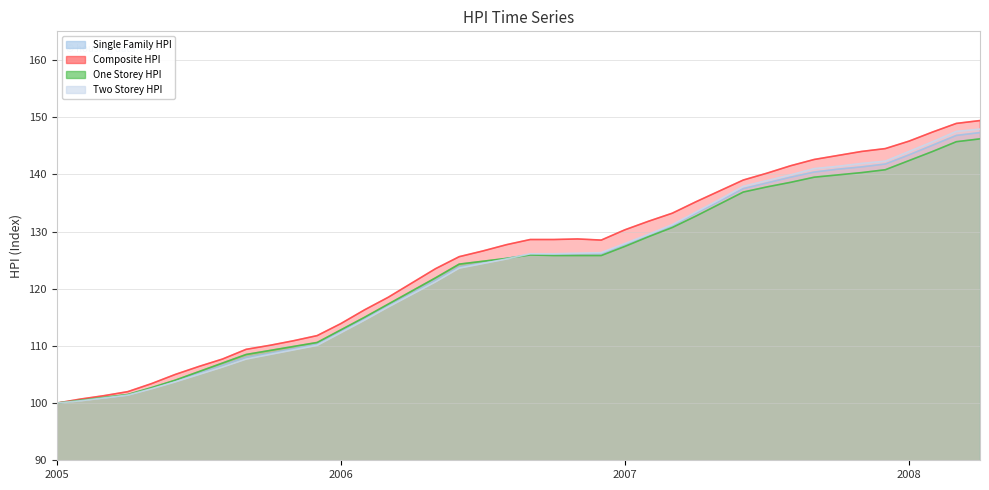

What is the spread (max minus min) of values at 2007-09?

3.1